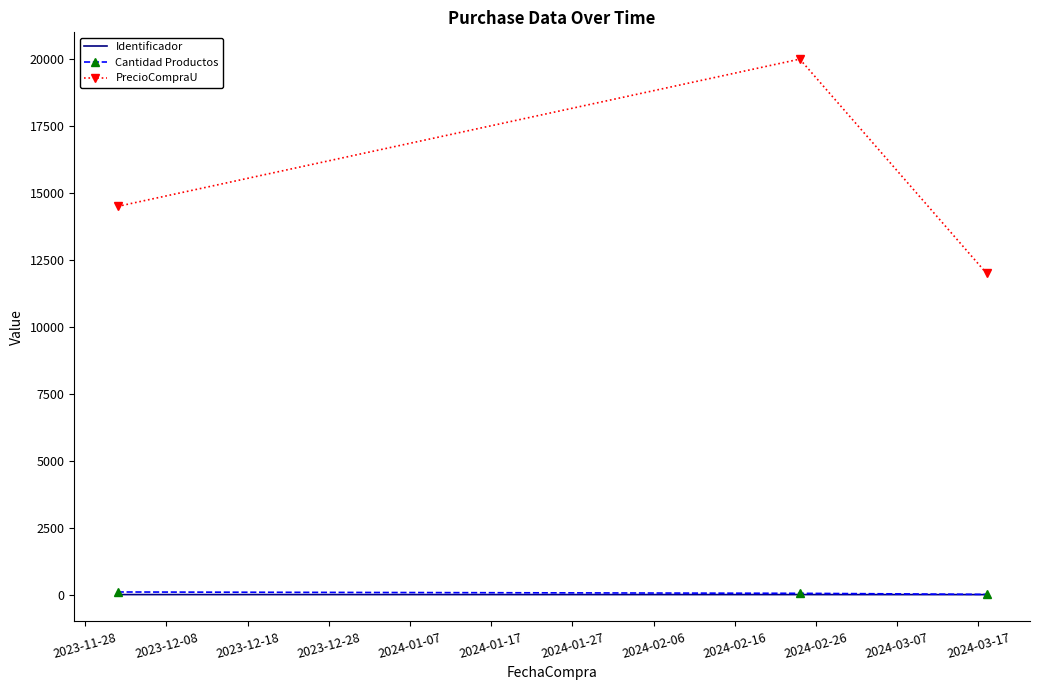

How many Identificador values are between 1 and 3?

3